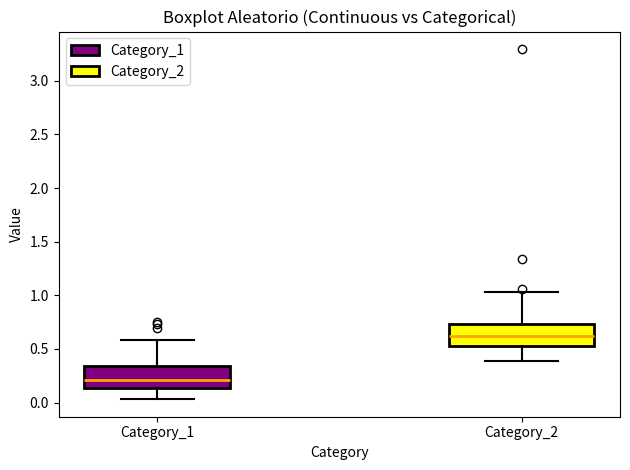

Where is the upper edge of the box for Category_2 on the y-axis? The values are not printed on the chart, so give them approximately, as read against the axis.

0.75